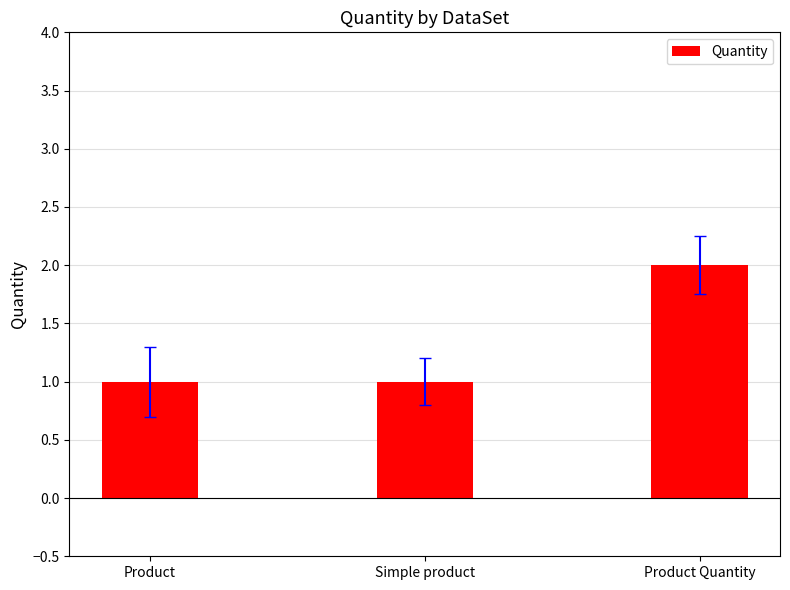

What is the average value?

1